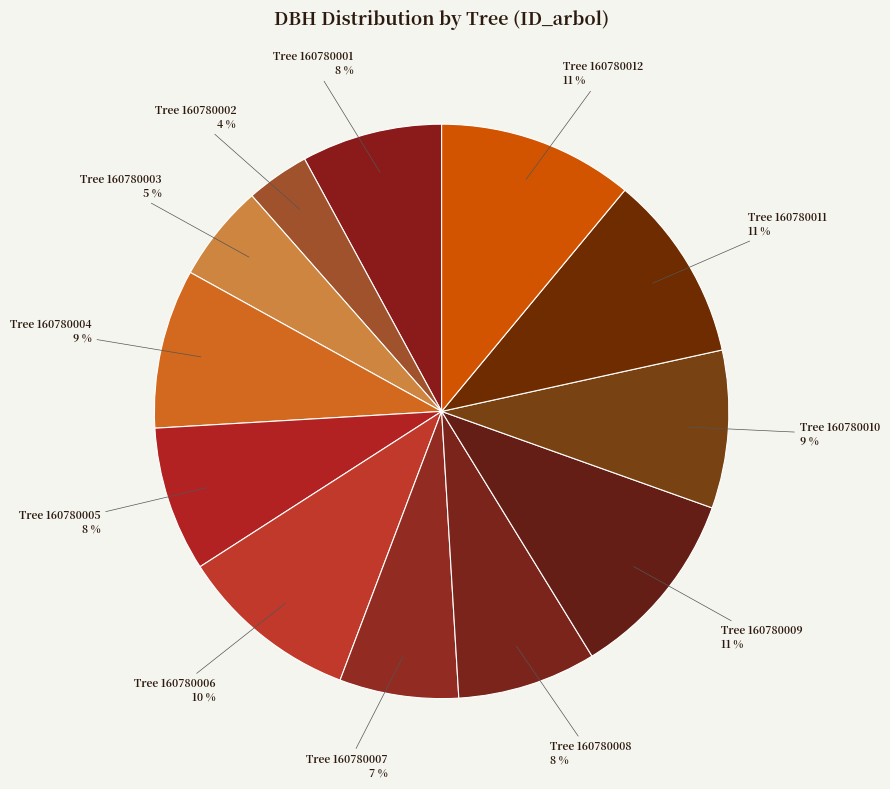

Count the number of slices in the pie.

12